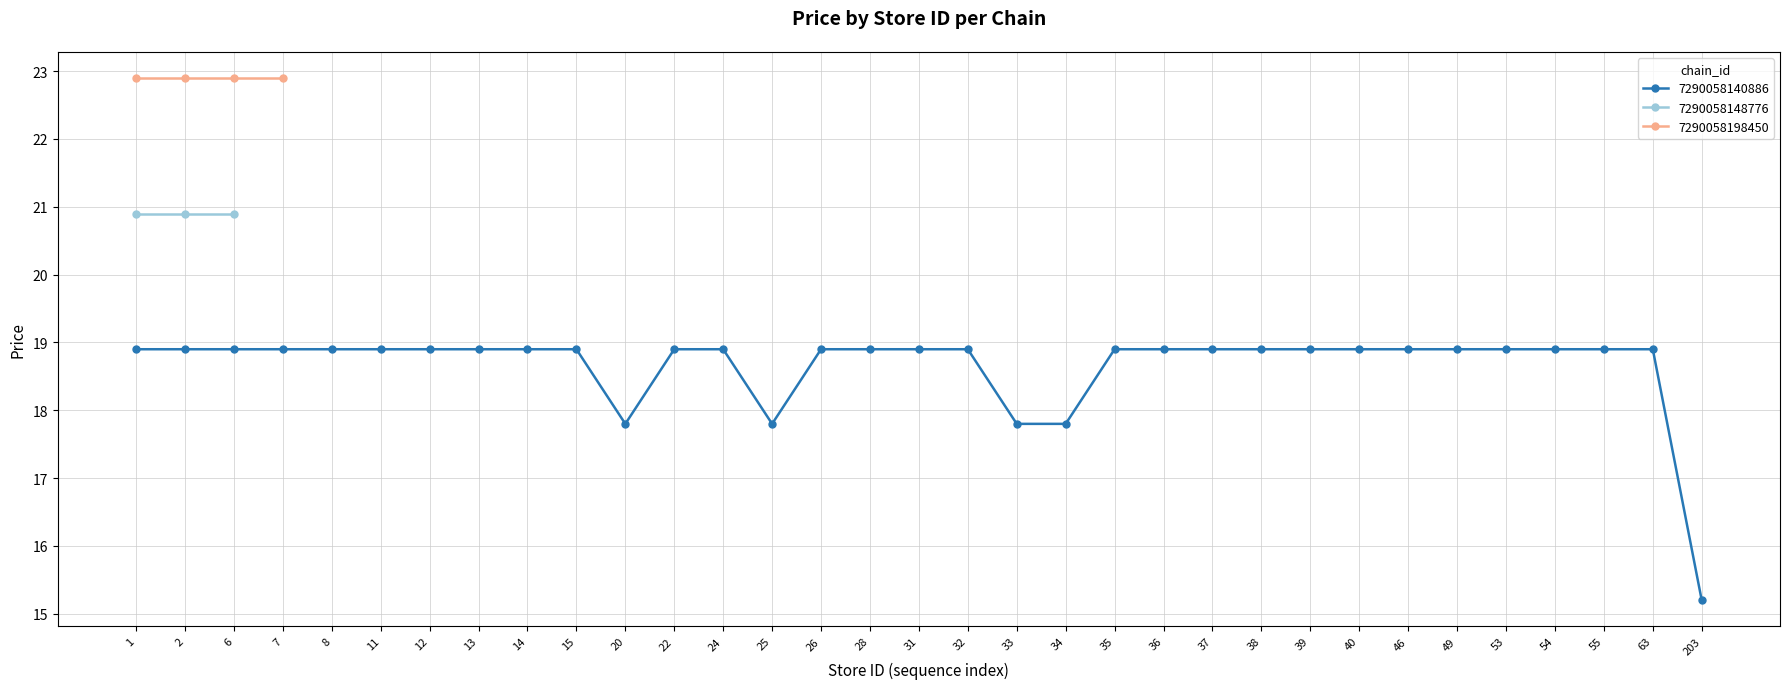

Where is the data nearest to the value 20?

3